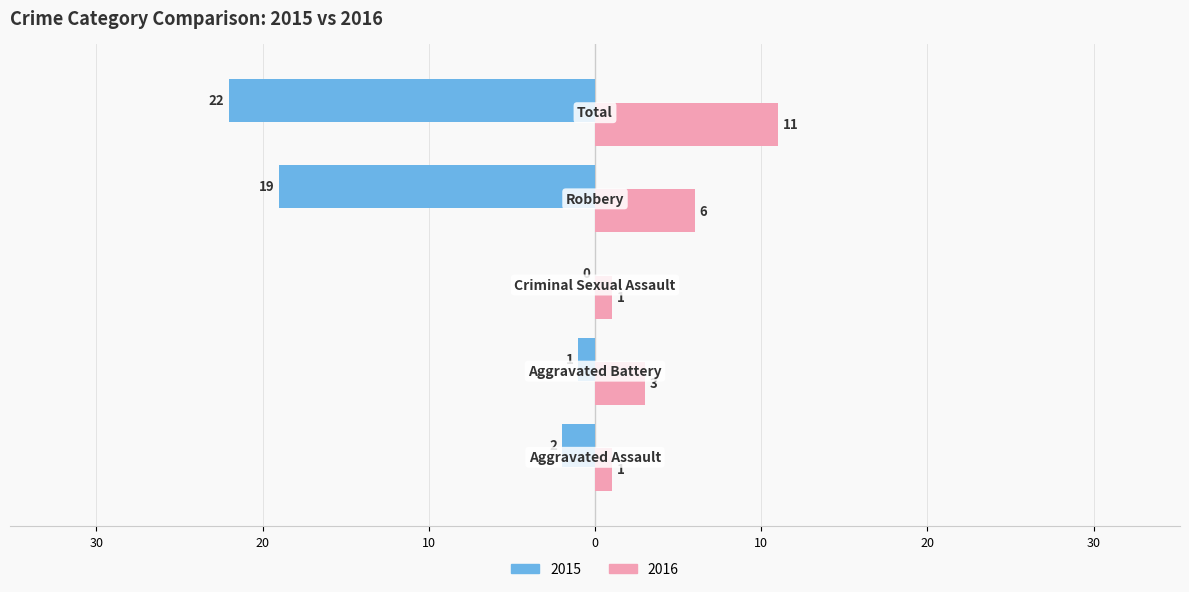

What are all the series names shown in the legend?

2015, 2016